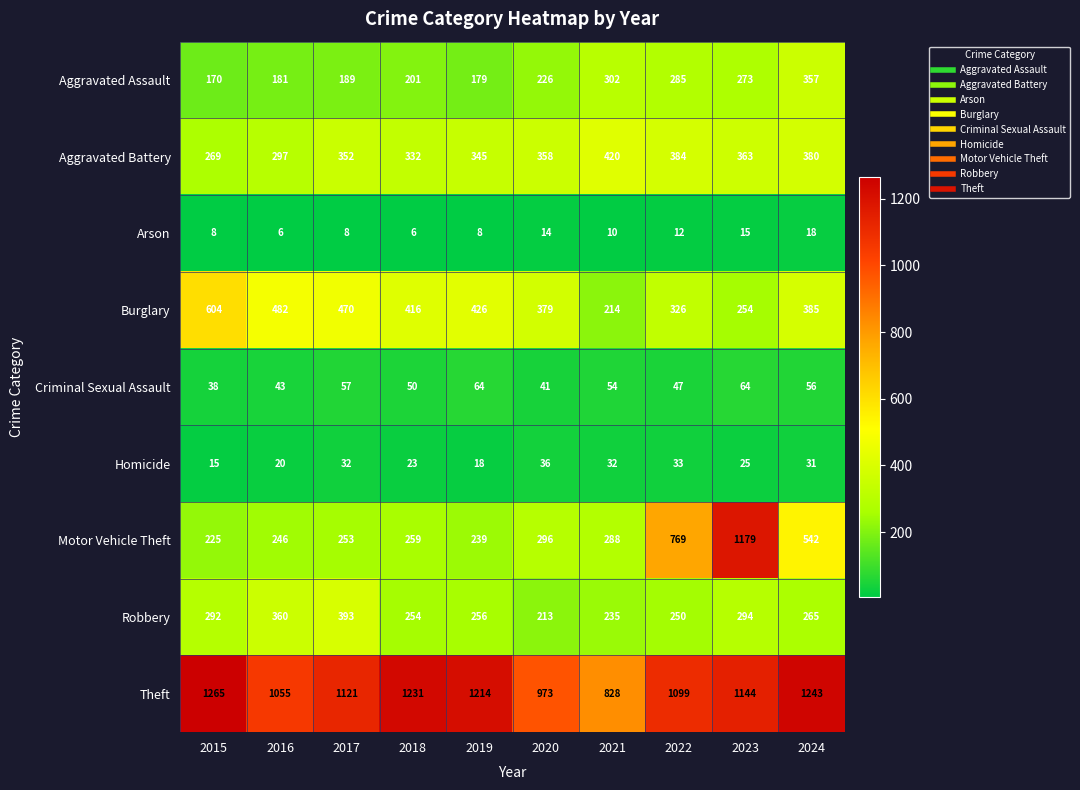

Is the value of Aggravated Assault at 2023 greater than the value of Arson at 2015?

Yes